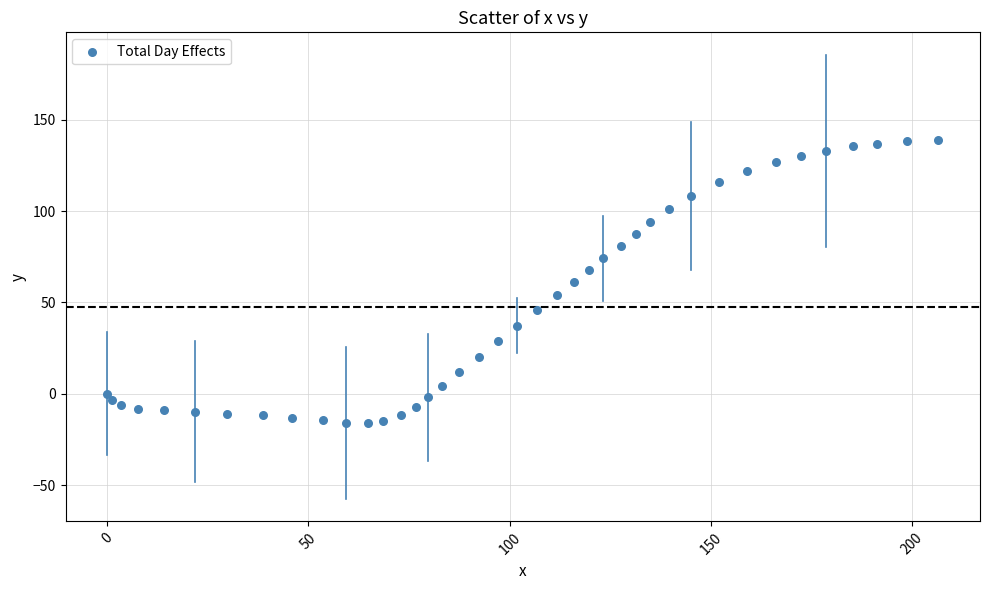

What is the range of Y values (max minus min)?

155.2